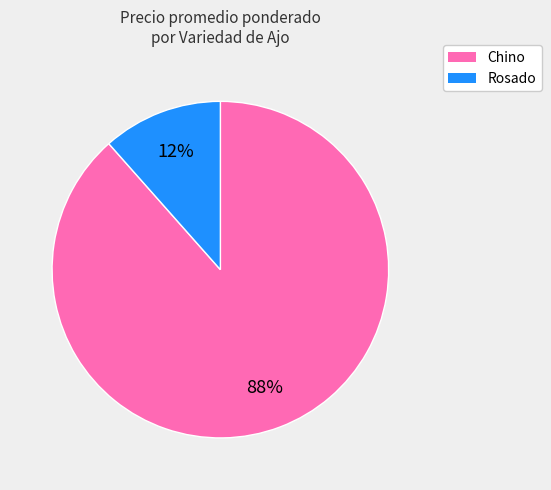

To the nearest percent, what is the combined percentage of Rosado and Chino?

100%